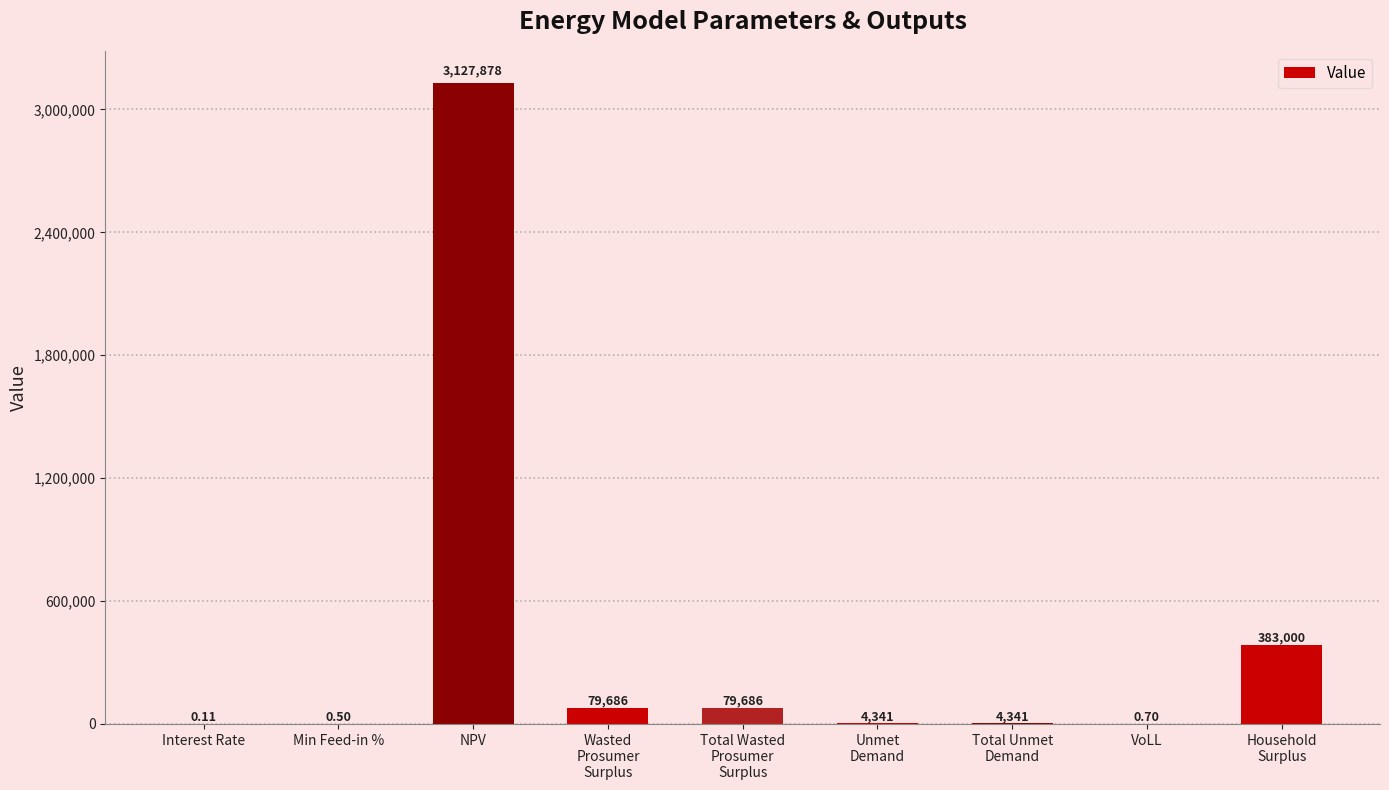

The chart shows a value of 0.7 at VoLL. True or false?

True